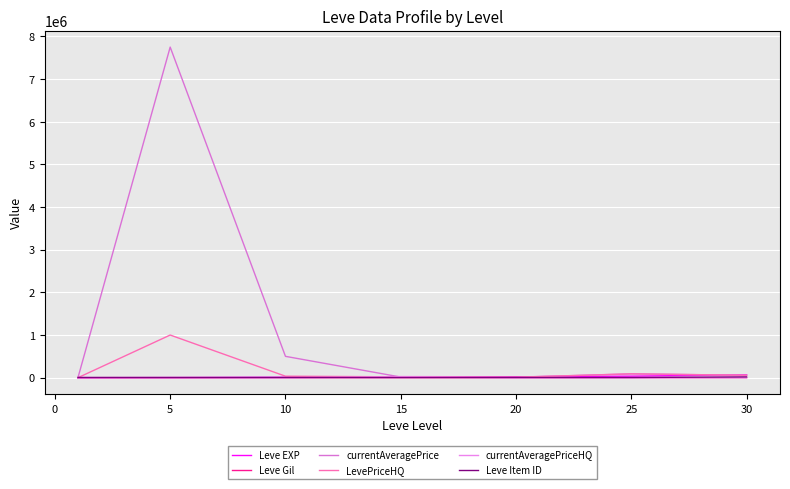

True or false: Leve Gil and Leve EXP intersect in this chart.

False